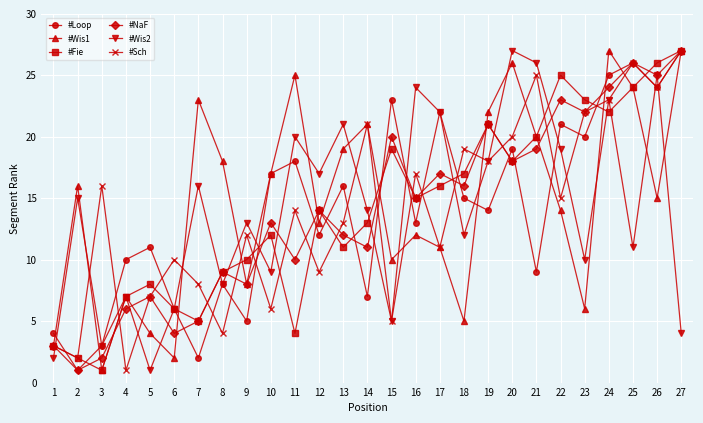

What is the average value of the #Sch series?

14